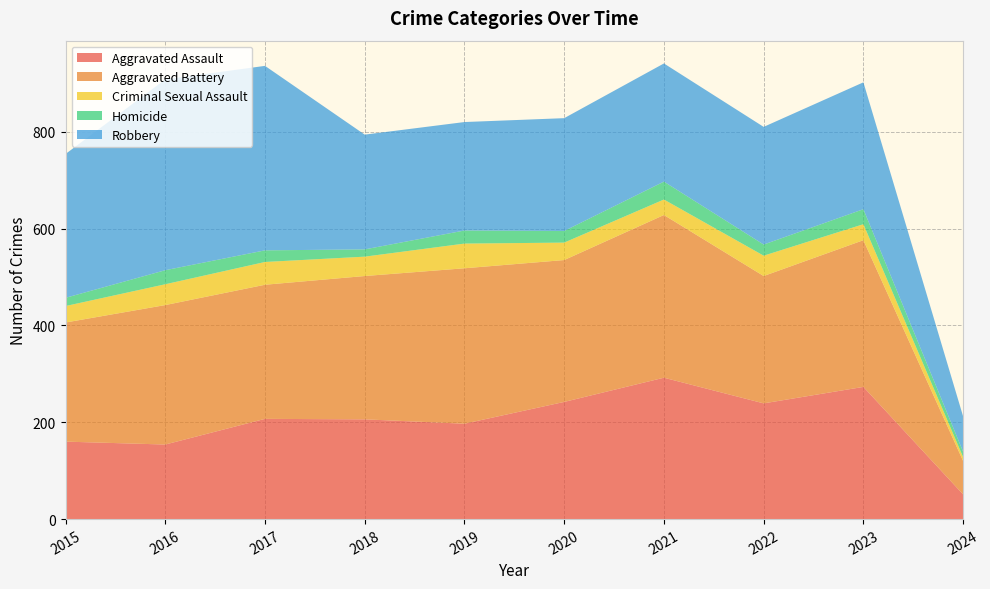

Reading left to right, transcribe all the data shown in this chart.

Aggravated Assault: 2015=160	2016=154	2017=207	2018=206	2019=197	2020=242	2021=292	2022=239	2023=273	2024=51
Aggravated Battery: 2015=246	2016=288	2017=277	2018=296	2019=321	2020=293	2021=336	2022=263	2023=303	2024=69
Criminal Sexual Assault: 2015=34	2016=43	2017=47	2018=40	2019=51	2020=36	2021=32	2022=42	2023=33	2024=8
Homicide: 2015=17	2016=29	2017=24	2018=15	2019=27	2020=24	2021=37	2022=23	2023=31	2024=11
Robbery: 2015=297	2016=394	2017=381	2018=237	2019=224	2020=233	2021=244	2022=243	2023=262	2024=73